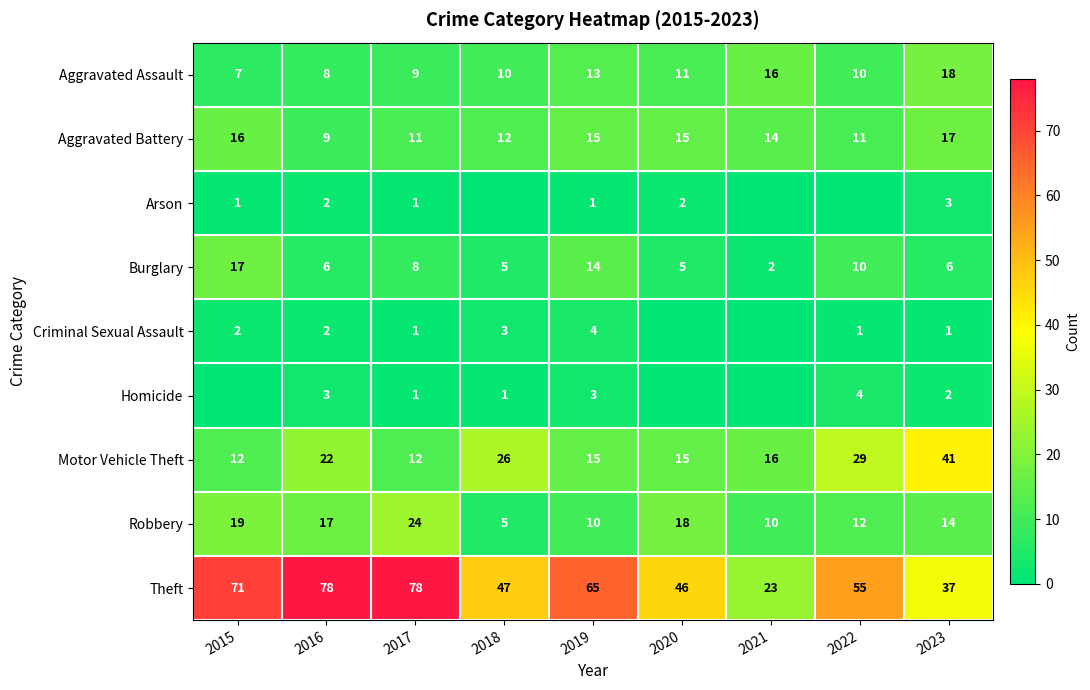

How many values in the Aggravated Assault series are below 10?

3